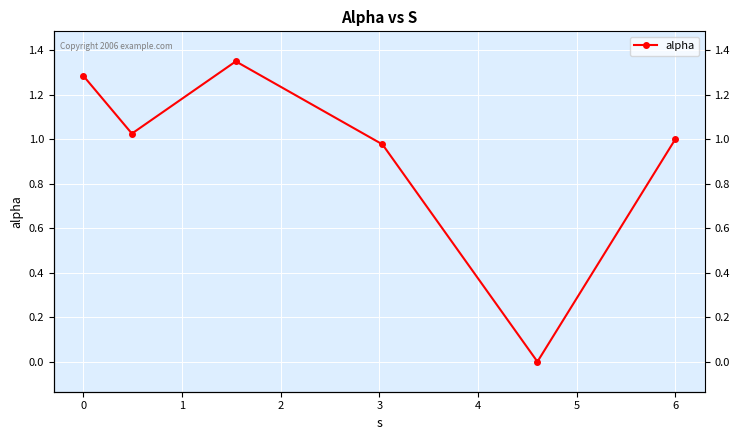

How many lines are shown in the chart?

1